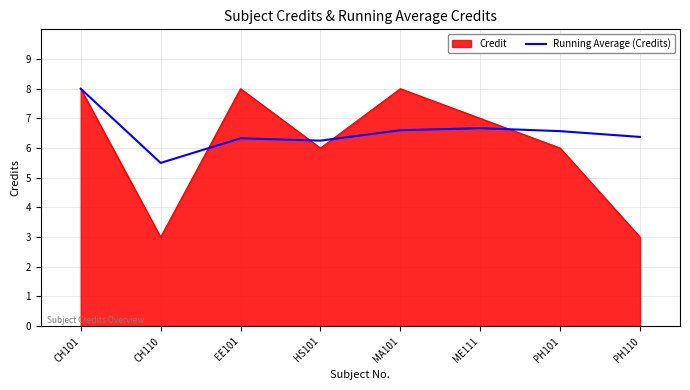

The Running Average (Credits) series shows 6.6 at PH101. True or false?

True